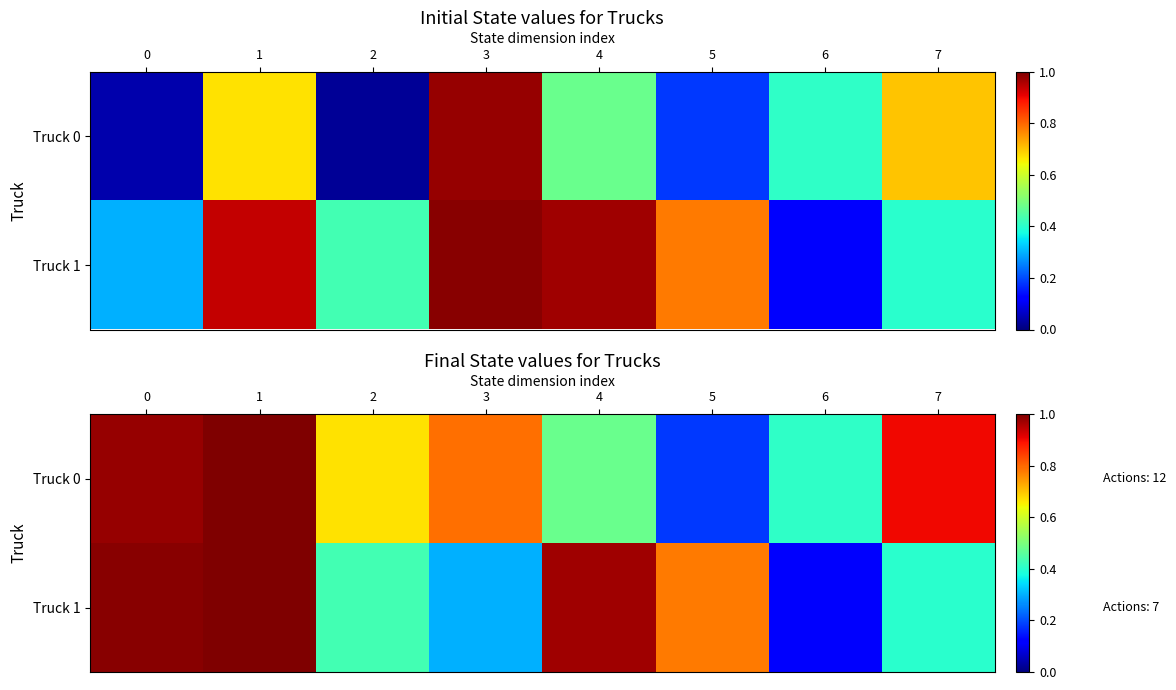

What is the sum of the Truck 0 values at 4 and 0?

1.5